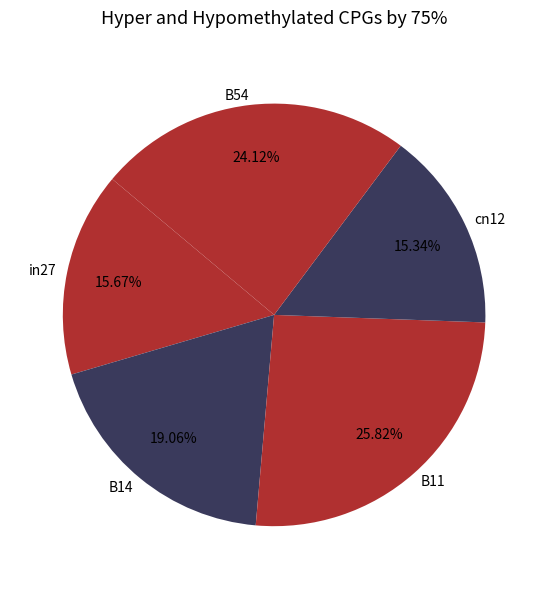

True or false: B54 accounts for 24% of the total.

True